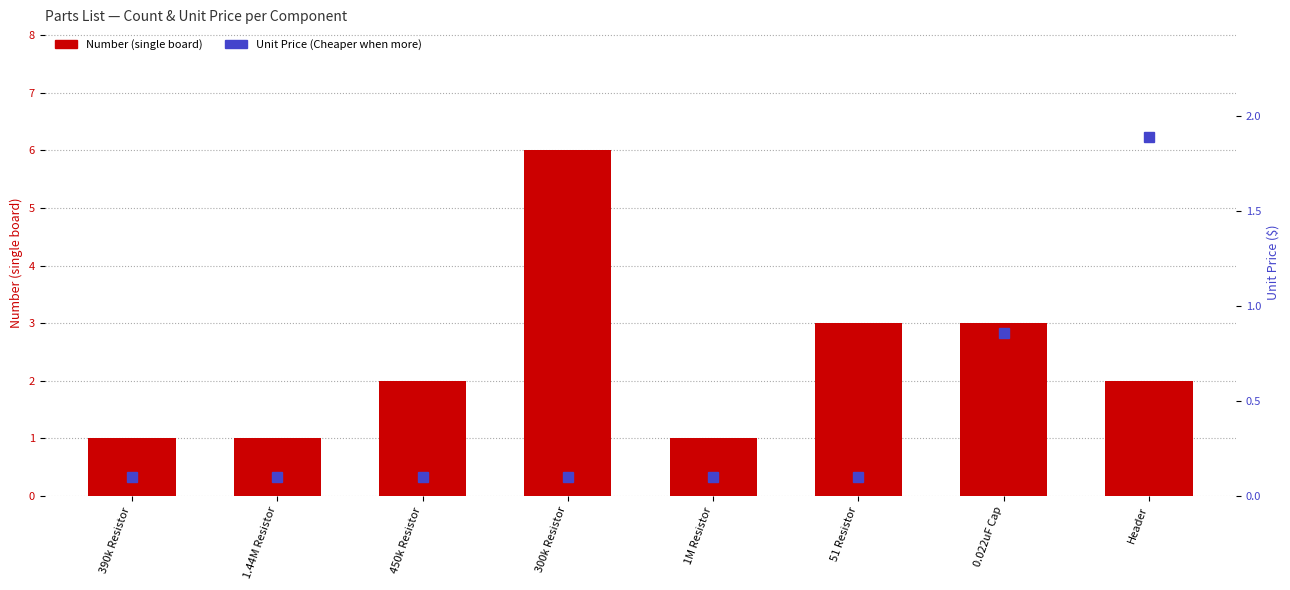

Rank the series by their maximum value, from highest to lowest.

Number (single board), Unit Price (Cheaper when more)